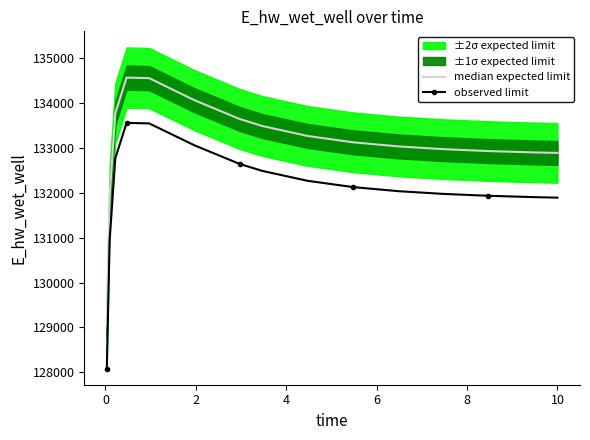

True or false: median expected limit and observed limit intersect in this chart.

False